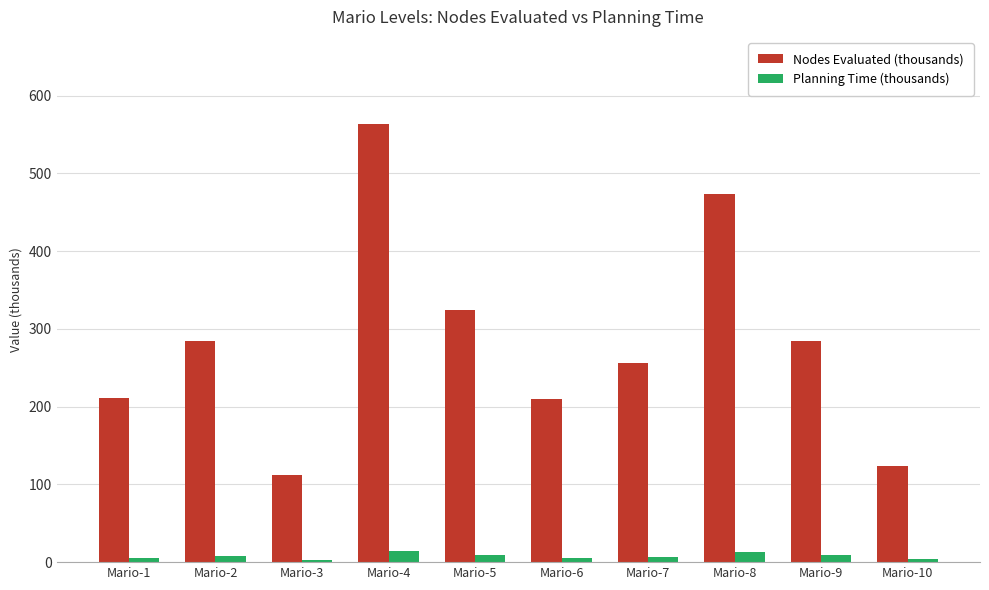

What is the difference between the maximum and second lowest values in the Planning Time (thousands) series?

11.1